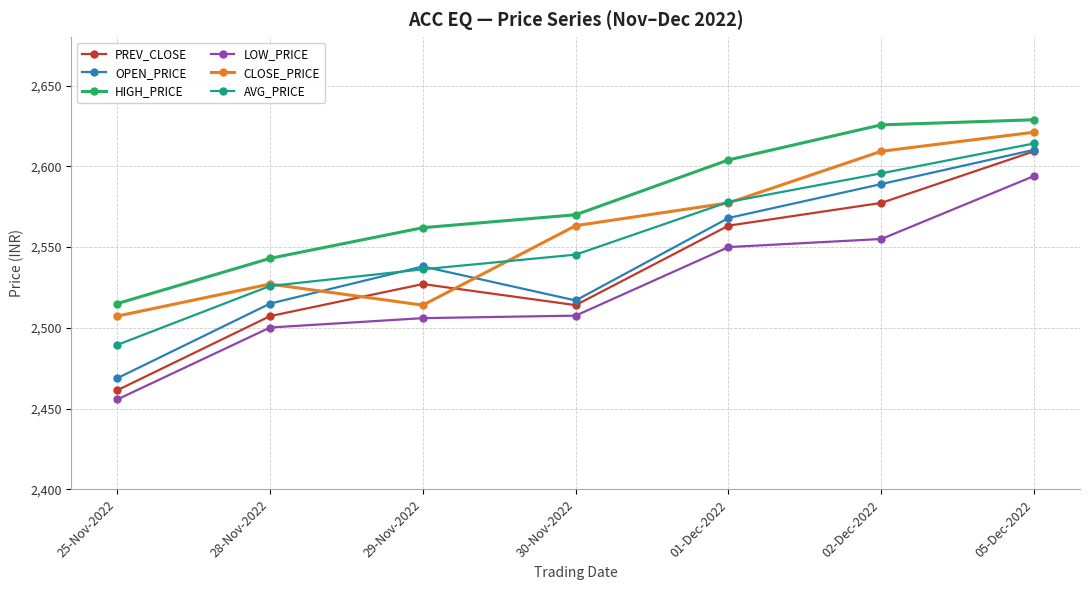

What is the label of the 4th point from the left?

30-Nov-2022